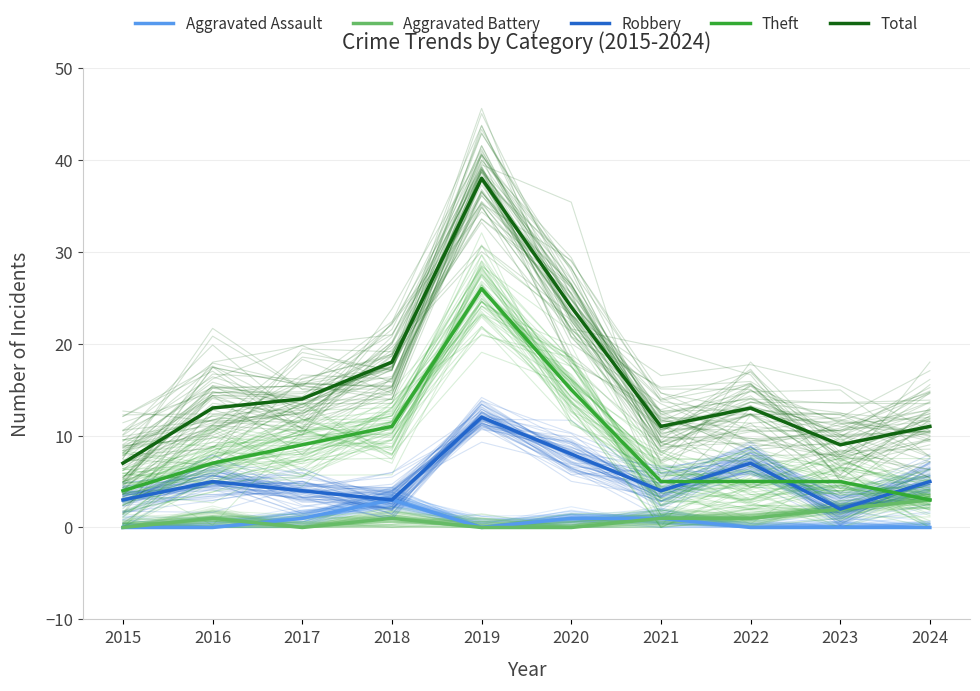

Does the chart have visible grid lines?

Yes